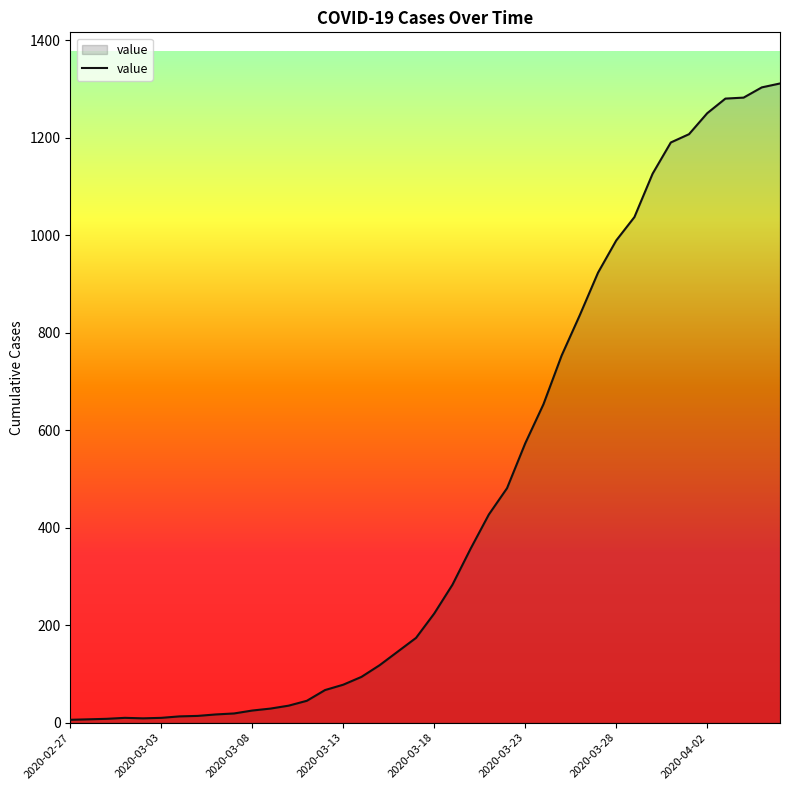

What is the average value?

460